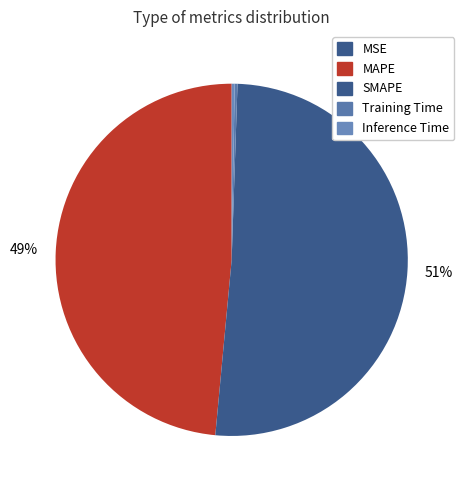

To the nearest percent, what is the difference between the largest and smallest slice percentages?

51%